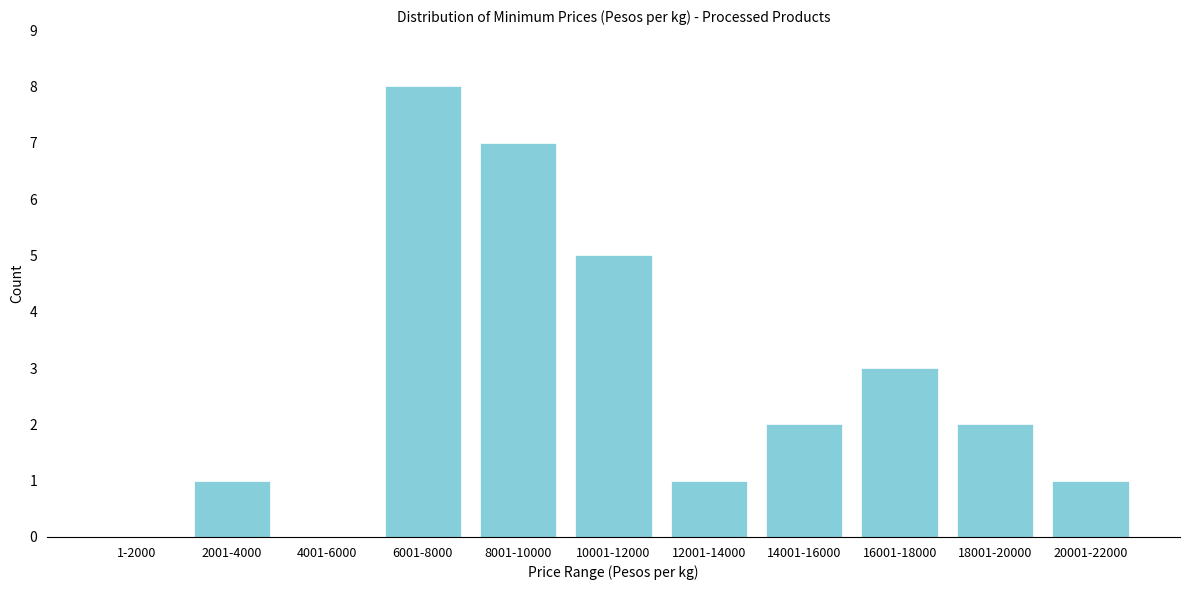

Reading left to right, transcribe all the data shown in this chart.

1-2000=0	2001-4000=1	4001-6000=0	6001-8000=8	8001-10000=7	10001-12000=5	12001-14000=1	14001-16000=2	16001-18000=3	18001-20000=2	20001-22000=1